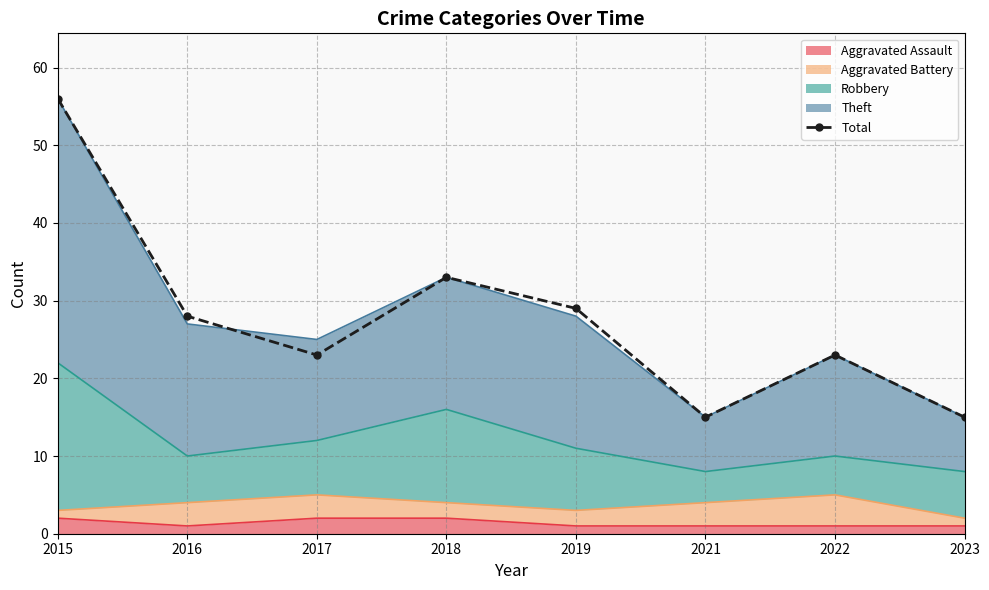

Read the value at 2019.

29